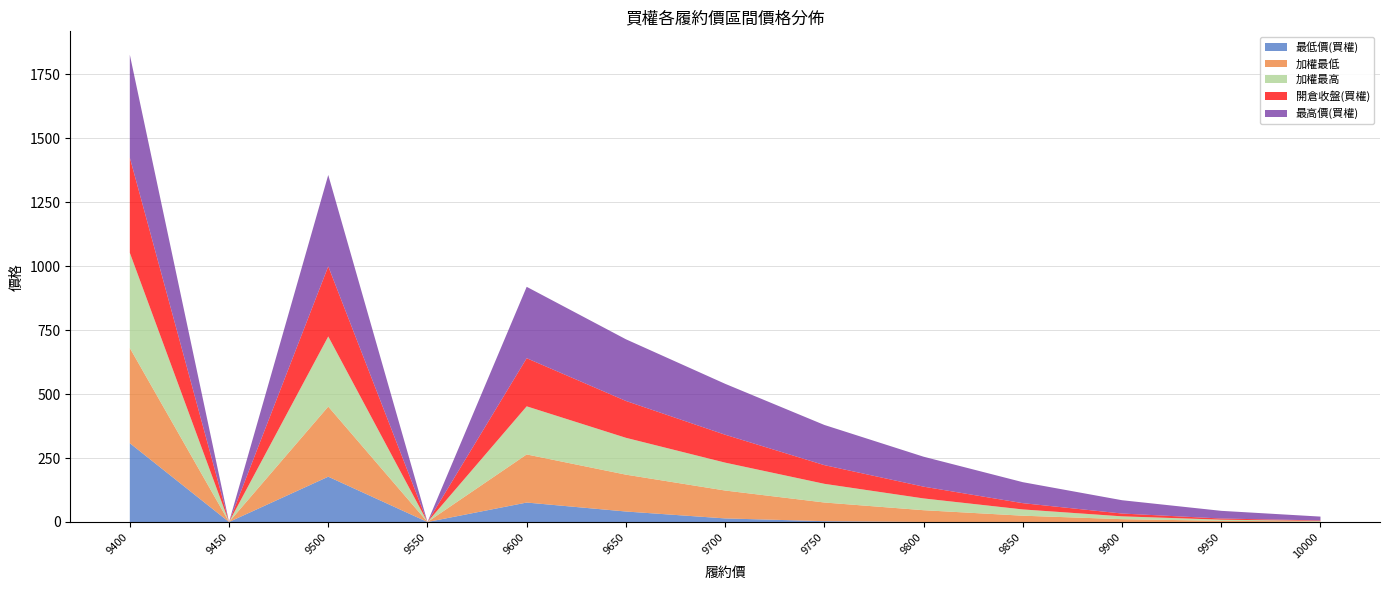

Reading left to right, list all the values displayed in this chart.

最低價(買權): 9400=308.0	9450=0.0	9500=177.0	9550=0.0	9600=76.0	9650=41.0	9700=14.0	9750=3.2	9800=0.1	9850=0.1	9900=0.1	9950=0.1	10000=0.1
加權最低: 9400=372.0	9450=0.0	9500=274.0	9550=0.0	9600=188.0	9650=144.0	9700=109.0	9750=73.0	9800=46.0	9850=24.5	9900=11.0	9950=4.5	10000=2.0
加權最高: 9400=372.0	9450=0.0	9500=274.0	9550=0.0	9600=188.0	9650=144.0	9700=109.0	9750=73.0	9800=46.0	9850=24.5	9900=11.0	9950=4.5	10000=2.0
開倉收盤(買權): 9400=372.0	9450=0.0	9500=274.0	9550=0.0	9600=188.0	9650=144.0	9700=109.0	9750=73.0	9800=46.0	9850=24.5	9900=11.0	9950=4.5	10000=2.0
最高價(買權): 9400=402.0	9450=0.0	9500=357.0	9550=0.0	9600=279.0	9650=241.0	9700=199.0	9750=157.0	9800=117.0	9850=82.0	9900=52.0	9950=30.0	10000=15.0